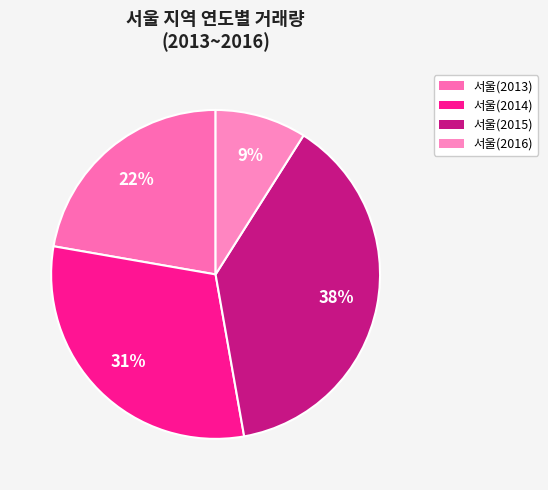

How many segments does this pie chart have?

4